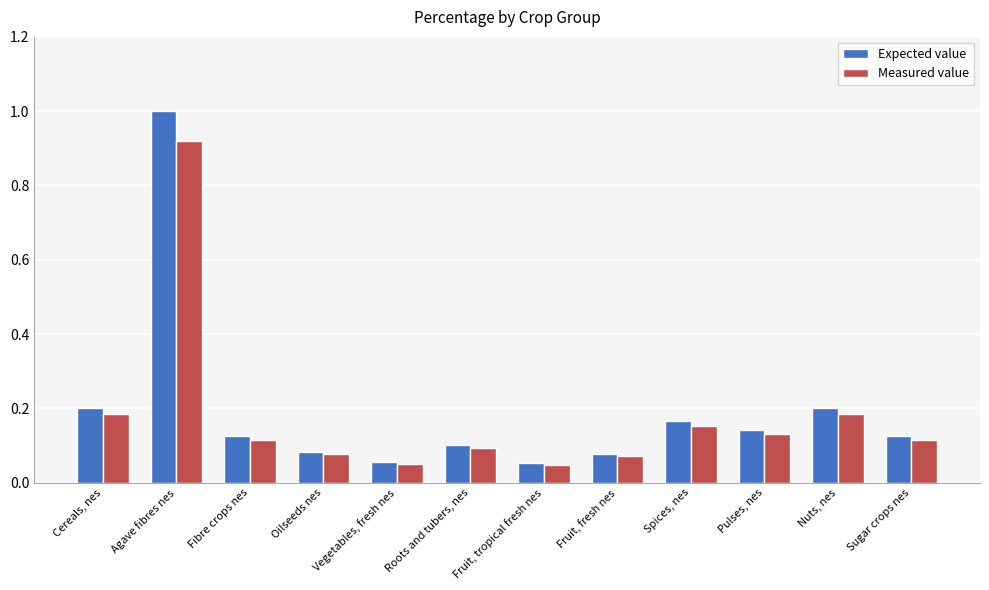

The value of Measured value at Fruit, fresh nes is 0.0. True or false?

False